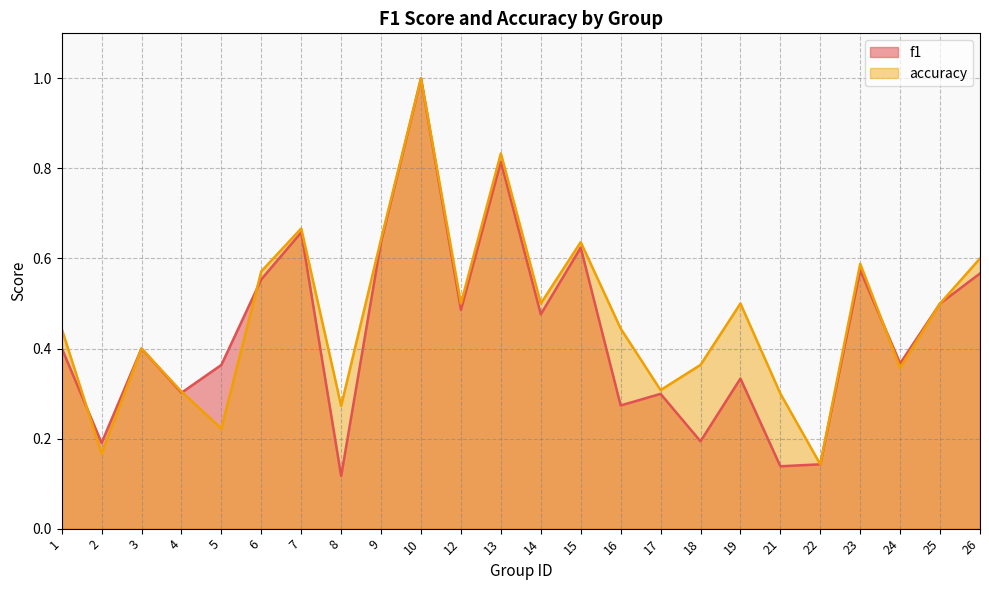

What is the highest value of the f1 series?

1.0